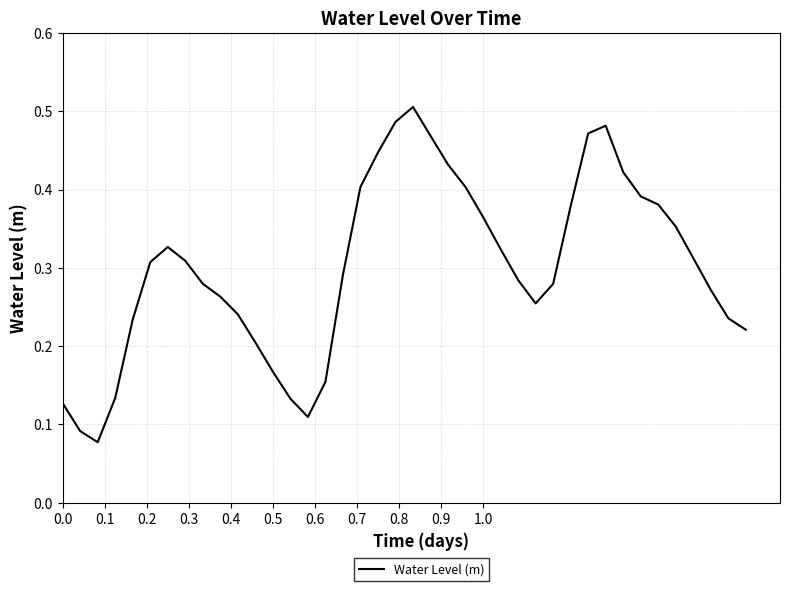

Reading left to right, list all the values displayed in this chart.

0.1	0.1	0.1	0.1	0.2	0.3	0.3	0.3	0.3	0.3	0.2	0.2	0.2	0.1	0.1	0.2	0.3	0.4	0.4	0.5	0.5	0.5	0.4	0.4	0.4	0.3	0.3	0.3	0.3	0.4	0.5	0.5	0.4	0.4	0.4	0.4	0.3	0.3	0.2	0.2